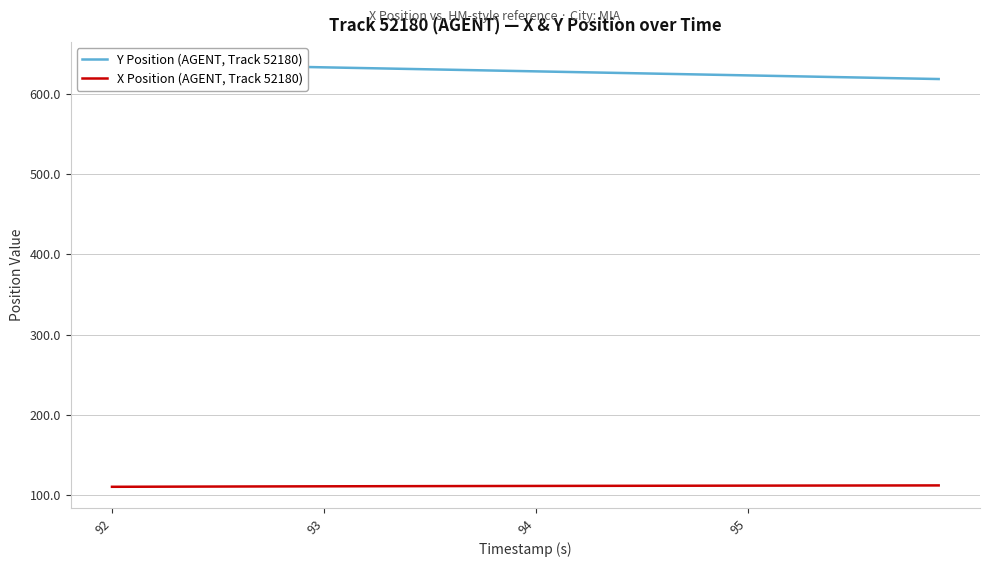

How many series are shown in this chart?

2